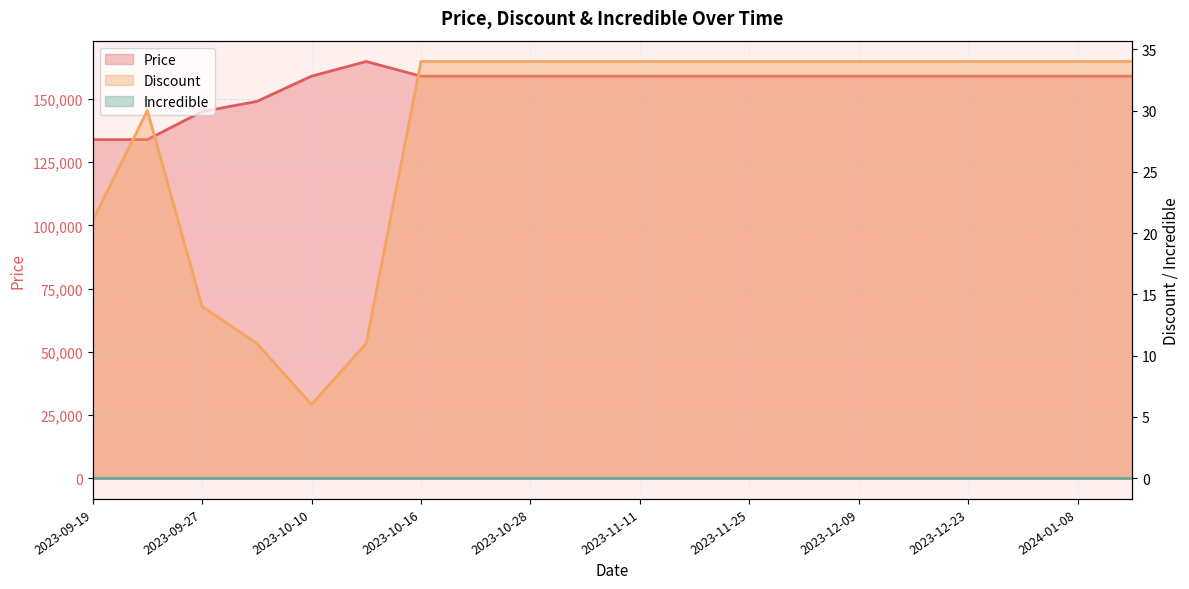

What is the difference between the maximum and minimum values in the Price series?

30900